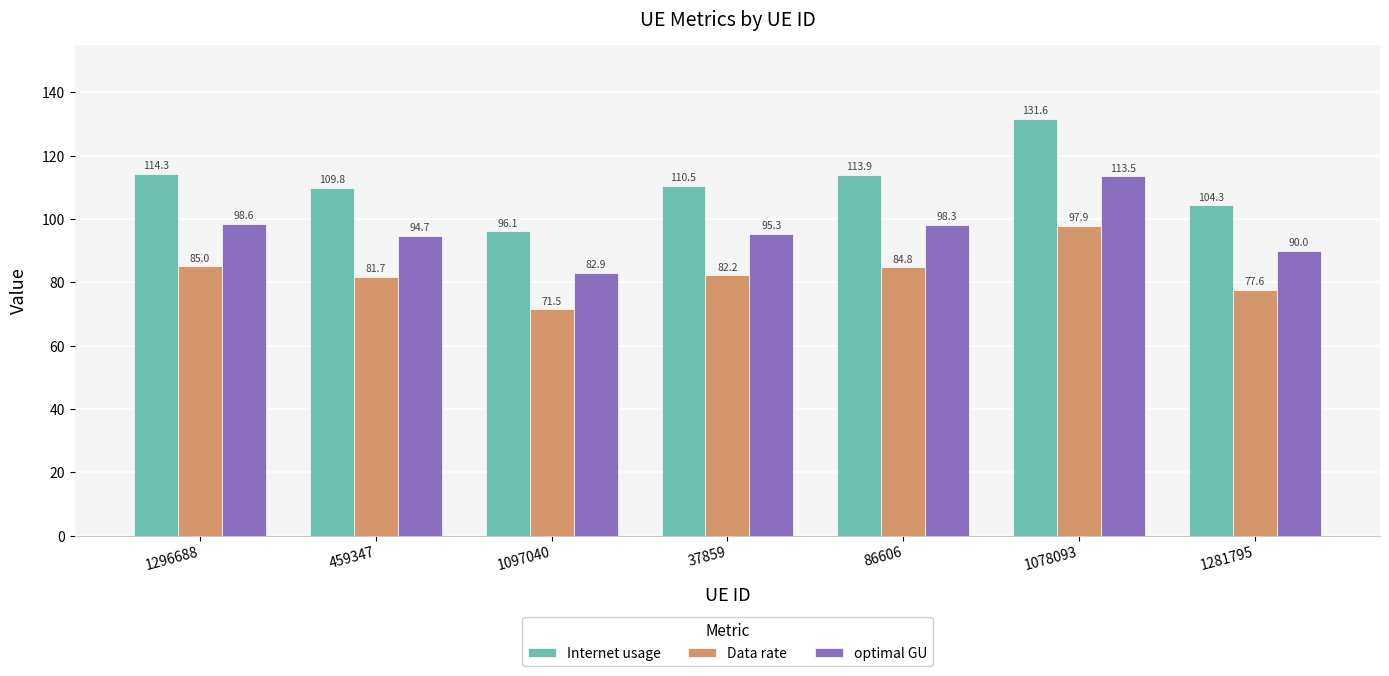

The Data rate series shows 20.1 at 1281795. True or false?

False